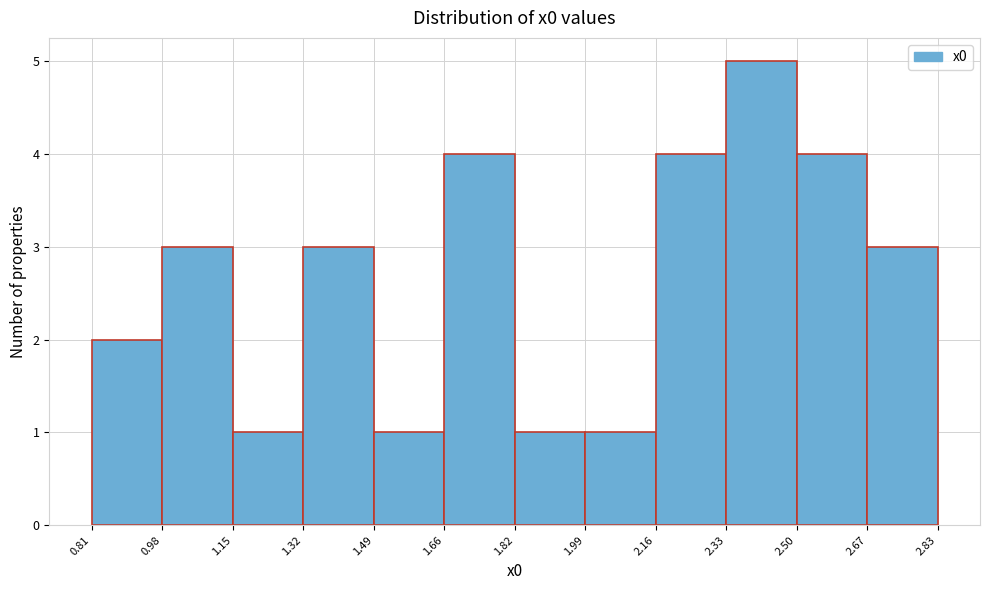

What is the height of the bar covering 2.50 to 2.67 on the x-axis? The values are not printed on the chart, so give them approximately, as read against the axis.

4